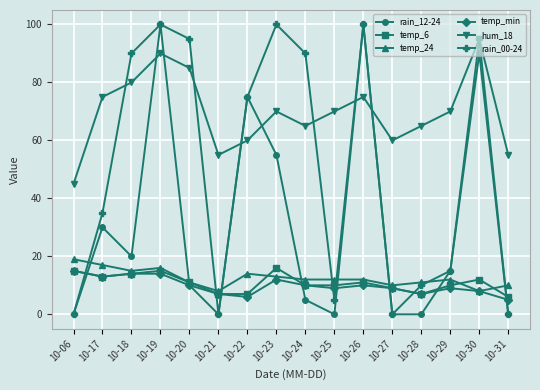

What is the approximate value of temp_6 at 10-24, to the nearest 5?

10